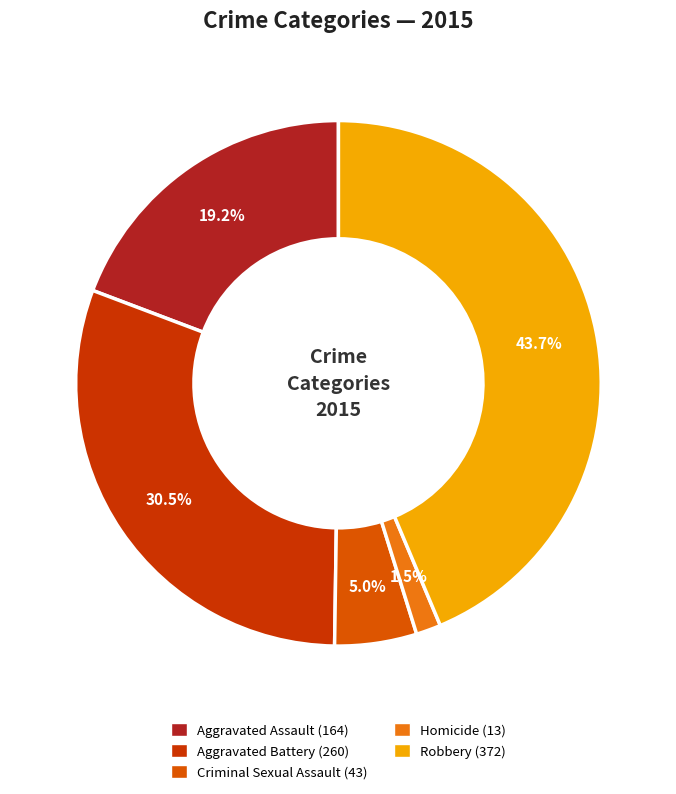

Is it true that Criminal Sexual Assault is 5% of the pie?

True